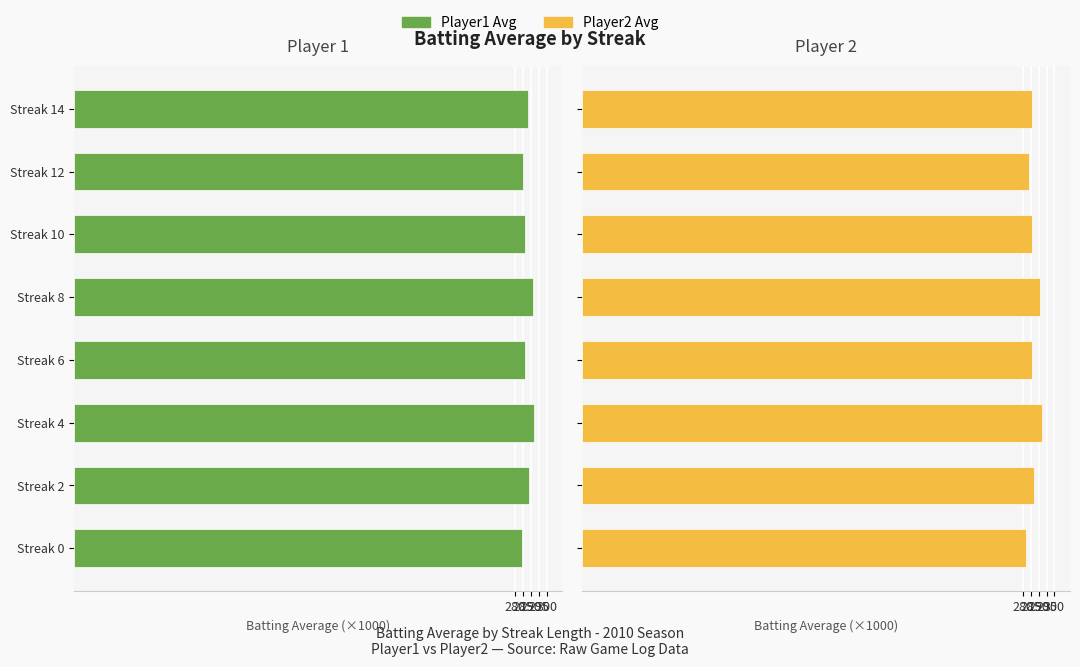

At how many categories does at least one series exceed -75?

8